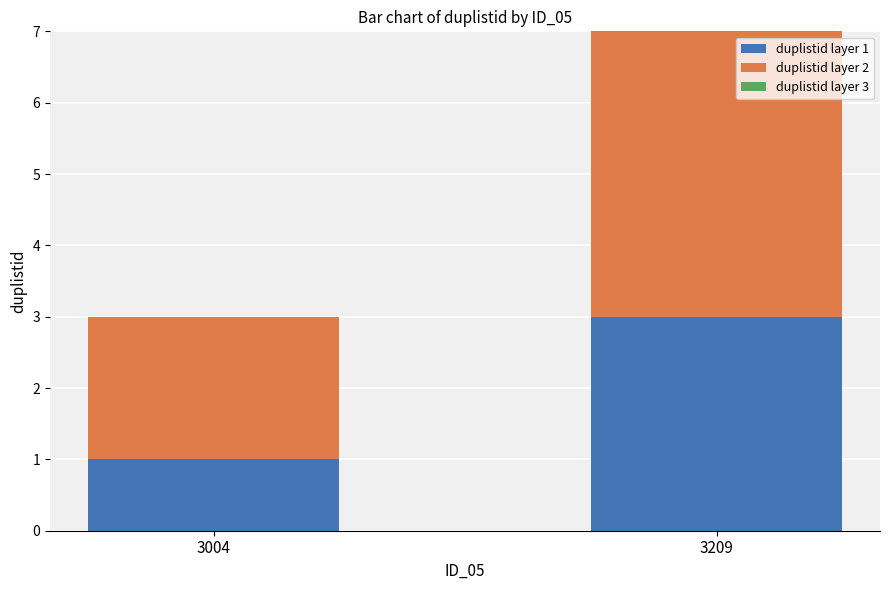

What is the total value across all series at 3209?

7